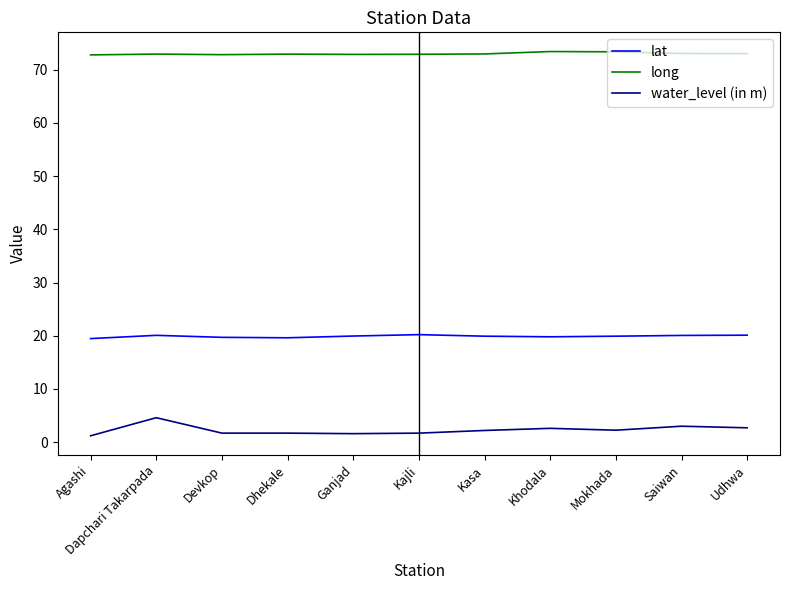

At Dhekale, list the series in order from largest to smallest.

long, lat, water_level (in m)